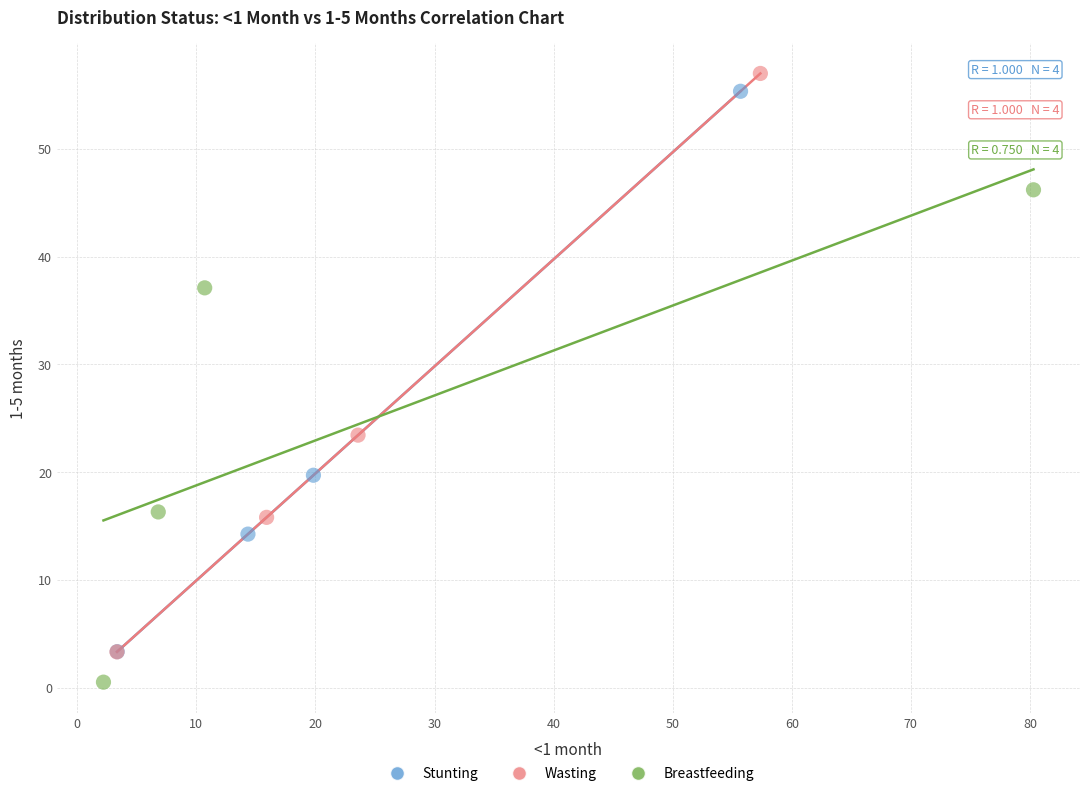

Which series contains the highest Y value?

Wasting